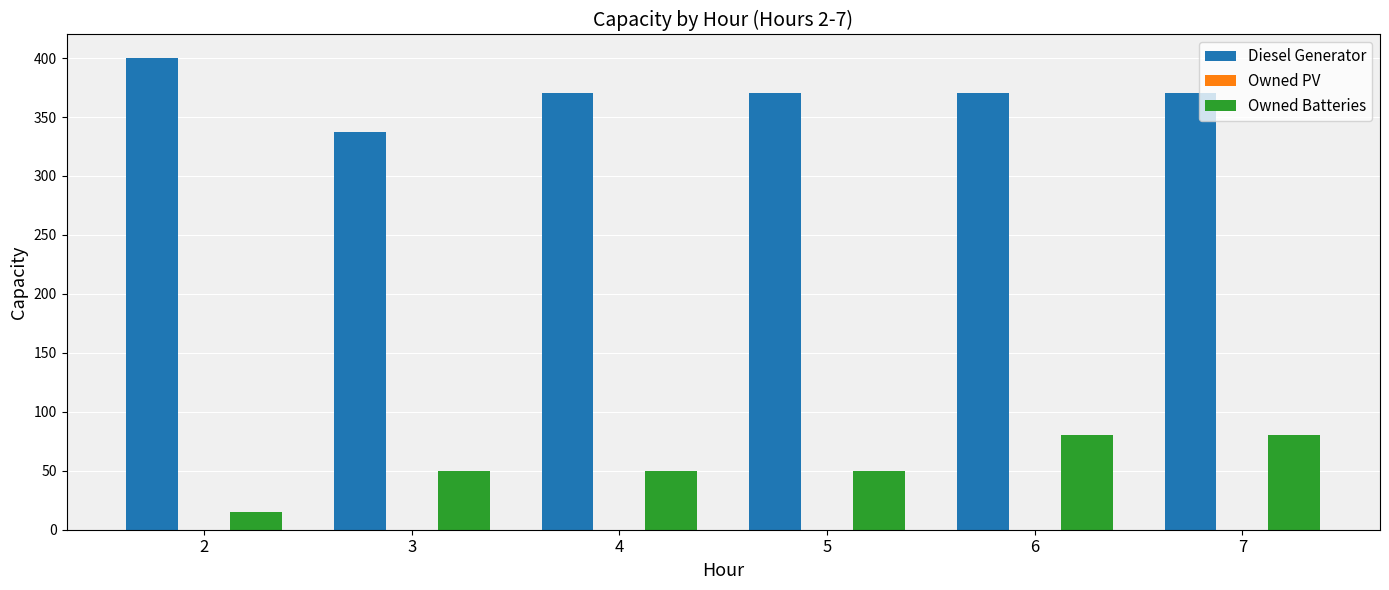

What is the value of the Diesel Generator bar at the 1st from the left?

400